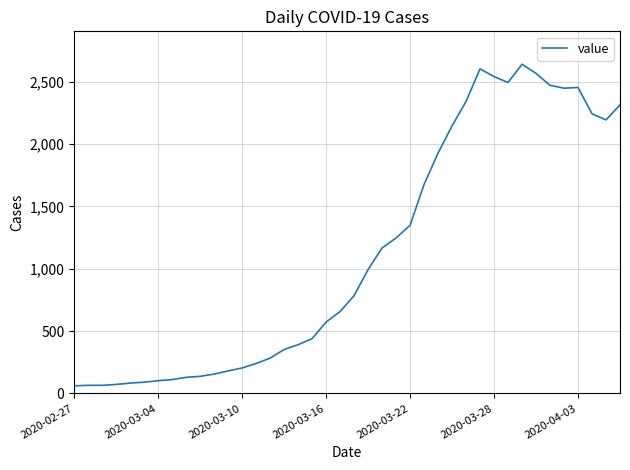

How many lines are shown in the chart?

1